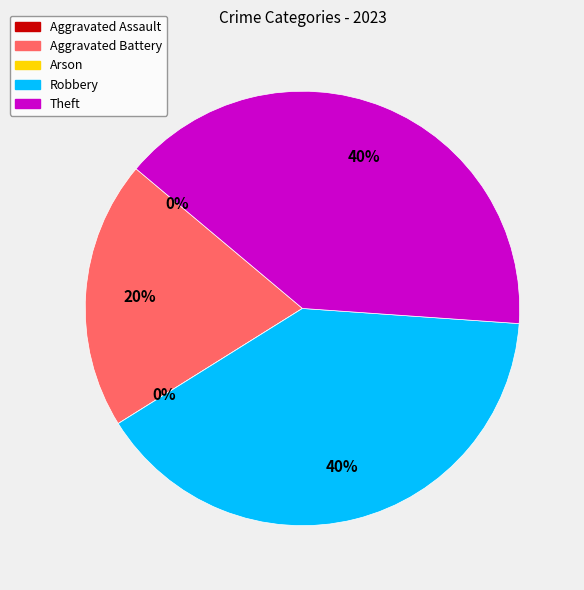

Between Arson and Robbery, which is larger?

Robbery